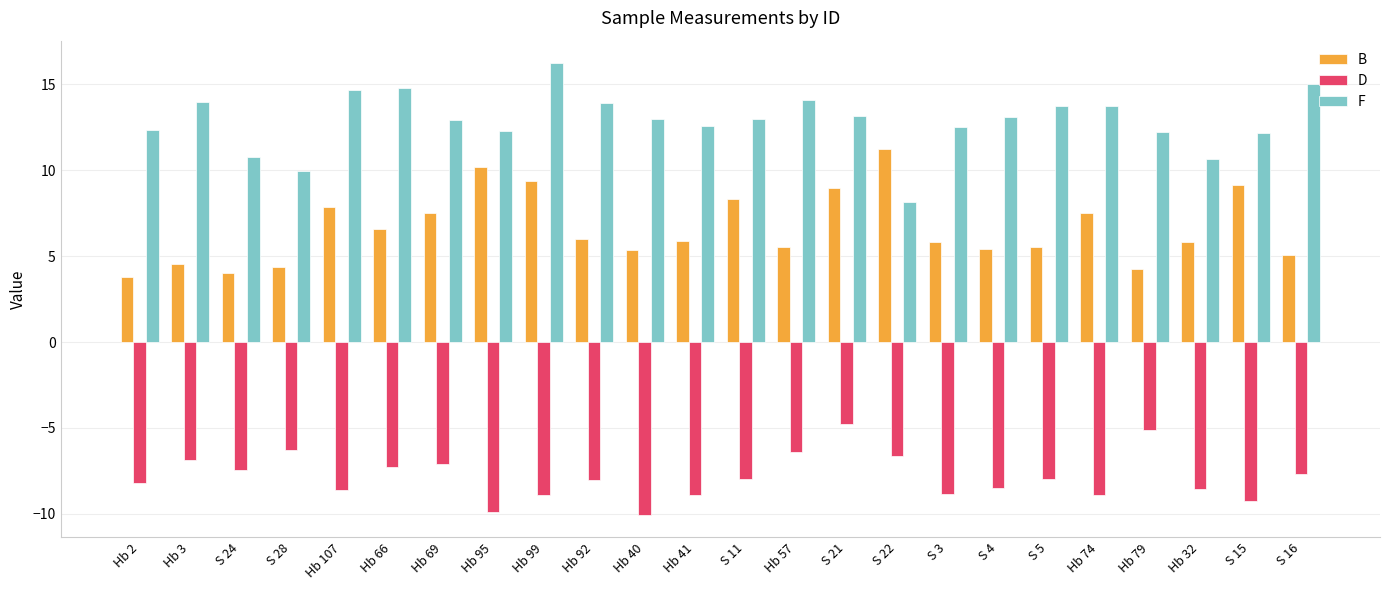

Which series has the widest spread of values?

F